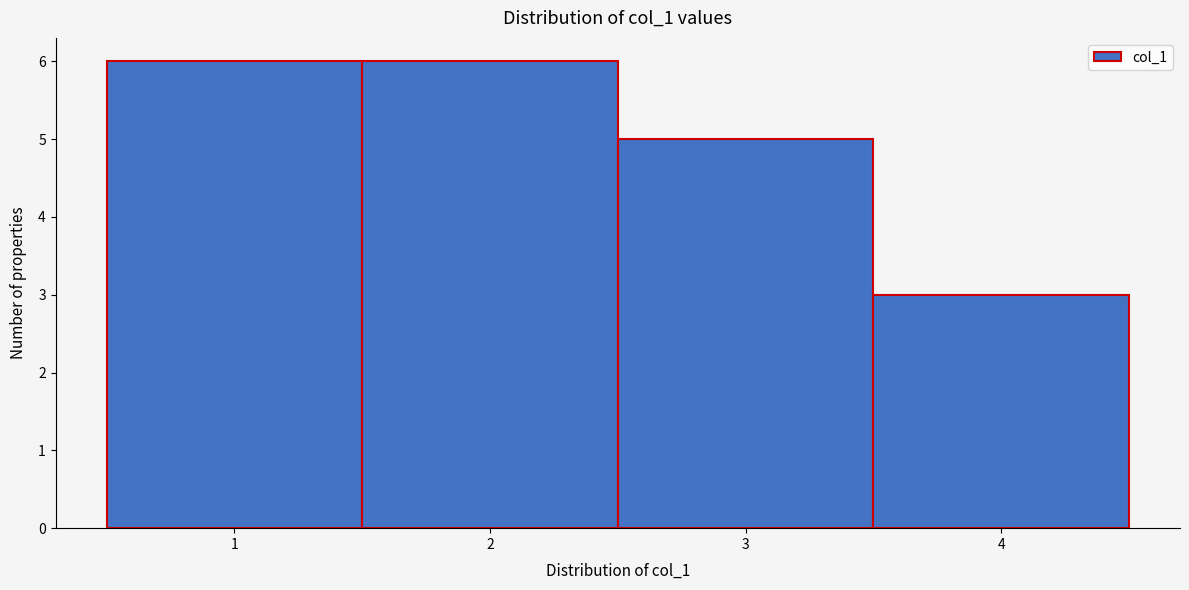

Reading left to right, transcribe this chart: for each bar, give the range it covers on the x-axis and its height. The values are not printed on the chart, so give them approximately, as read against the axis.

0.5 to 1.5: 6
1.5 to 2.5: 6
2.5 to 3.5: 5
3.5 to 4.5: 3